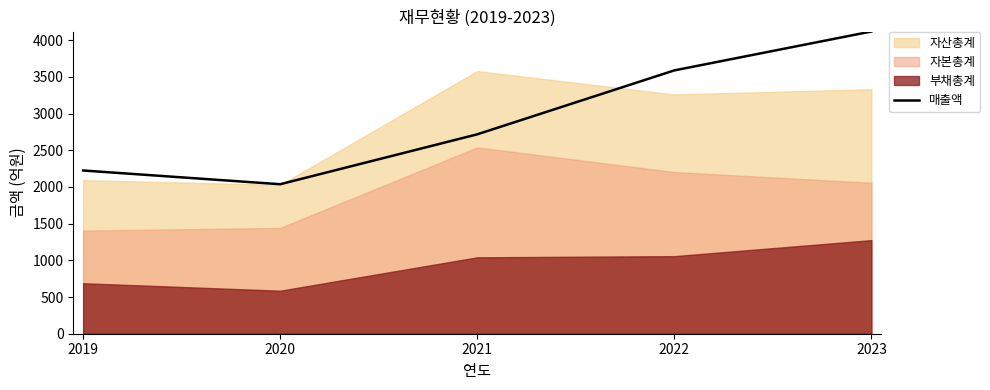

Is it true that 매출액 equals 3701 at 2019?

False